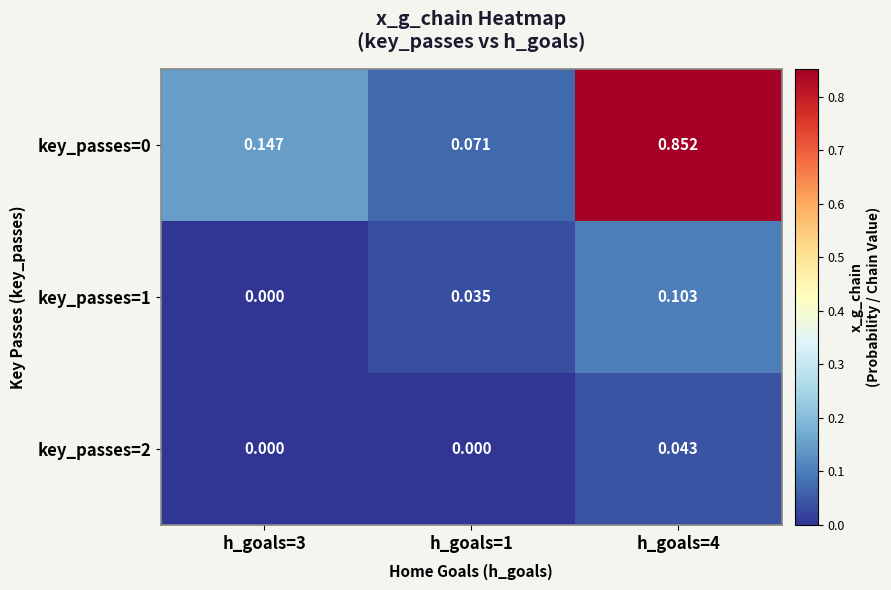

Is the value of key_passes=0 at h_goals=3 greater than the value of key_passes=2 at h_goals=4?

Yes